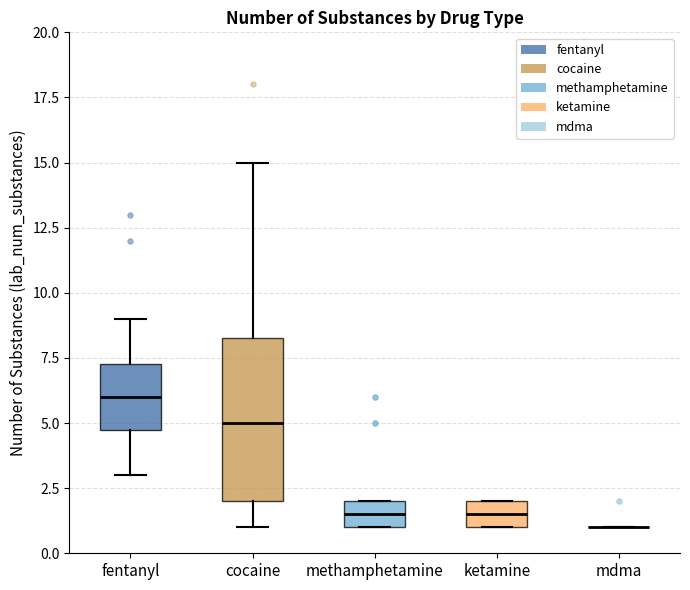

Reading left to right, read every box against the y-axis: the position of its median line, the range the box covers, and the ends of its whiskers. The values are not printed on the chart, so give them approximately, as read against the axis.

fentanyl: median 6.0, box 5.0 to 7.5, whiskers 3.0 to 9.0
cocaine: median 5.0, box 2.0 to 8.5, whiskers 1.0 to 15.0
methamphetamine: median 1.5, box 1.0 to 2.0, whiskers 1.0 to 2.0
ketamine: median 1.5, box 1.0 to 2.0, whiskers 1.0 to 2.0
mdma: box collapsed to a line at 1.0, whiskers 1.0 to 1.0